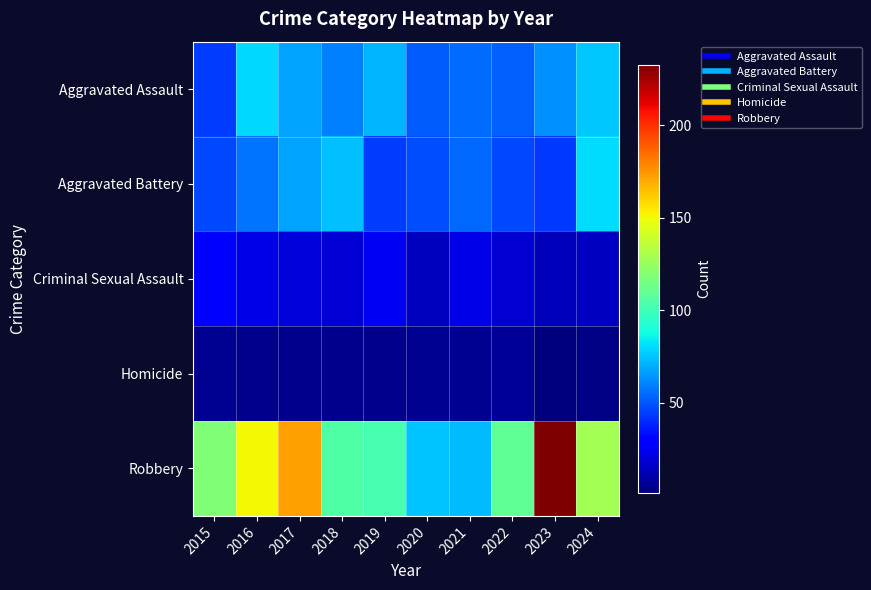

Which series has the largest total across all categories?

Robbery